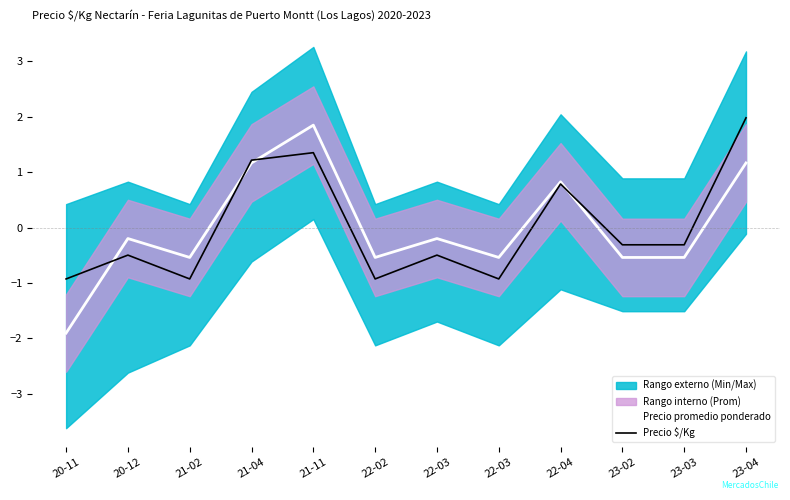

Which category has the highest value in the Precio $/Kg series?

23-04